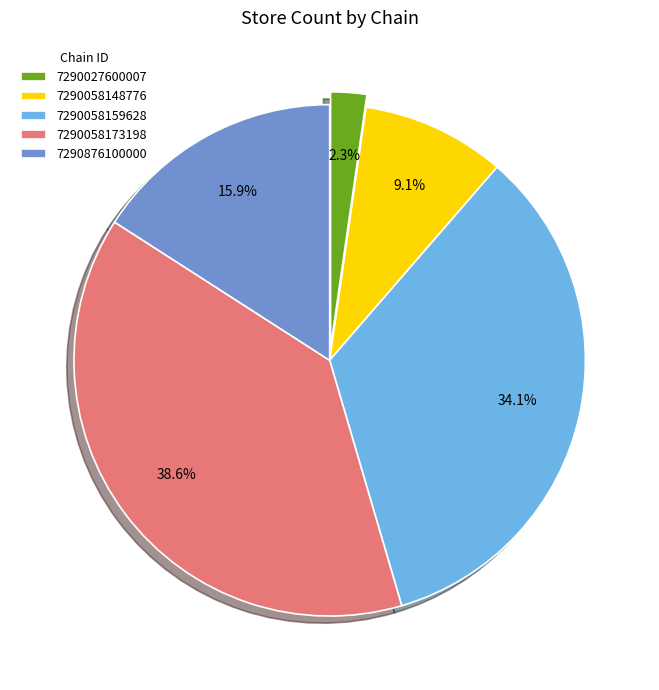

Is 7290058148776 the majority of the pie?

No